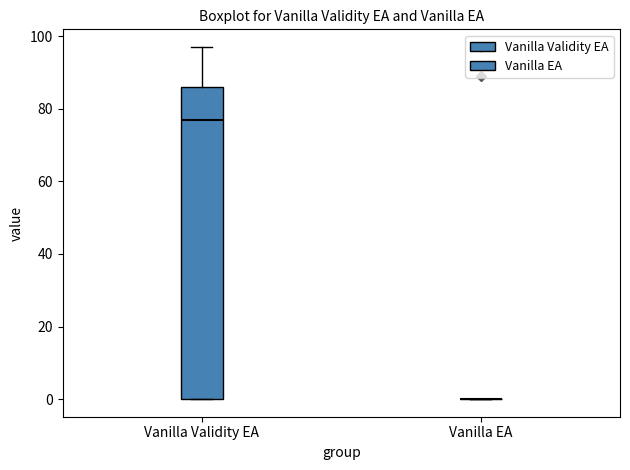

Reading left to right, transcribe this box plot: for each box, give where its median line is, the range the box spans, and where its two whiskers end, as read against the y-axis. The values are not printed on the chart, so give them approximately, as read against the axis.

Vanilla Validity EA: median 78, box 0 to 86, whiskers 0 to 98
Vanilla EA: box collapsed to a line at 0, whiskers 0 to 0